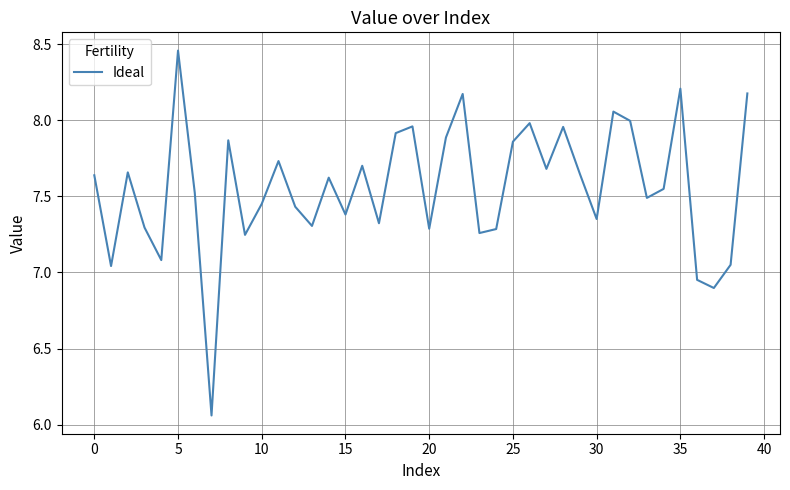

Does the chart display data point markers on the line(s)?

No